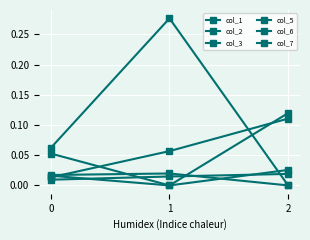

At which category is the sum across all series the highest?

1